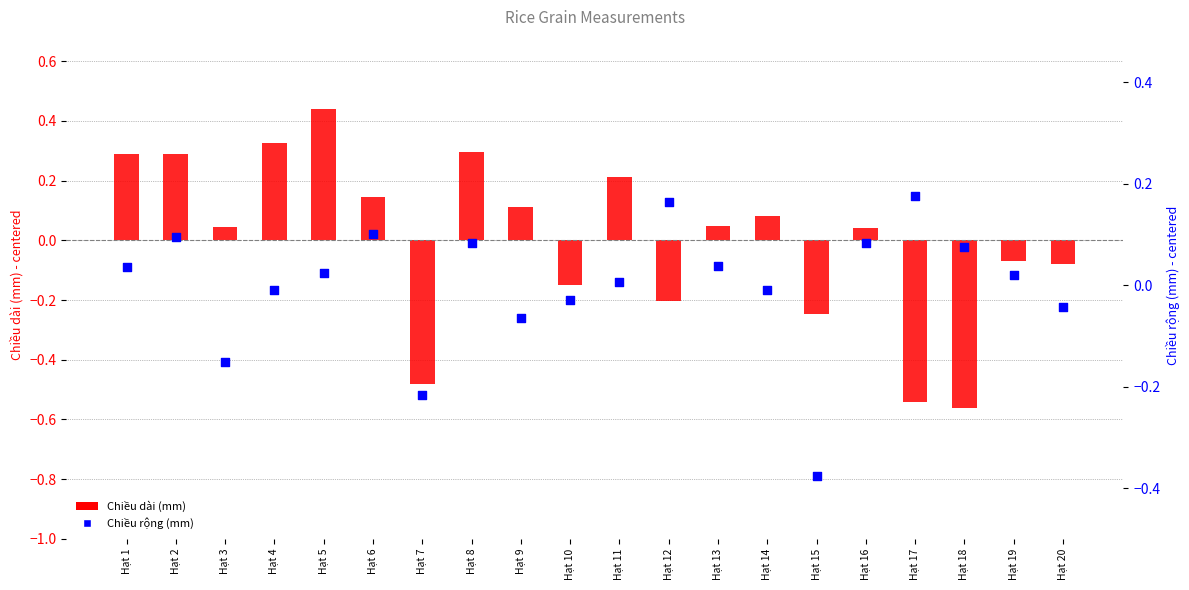

At how many categories does at least one series exceed 0?

16